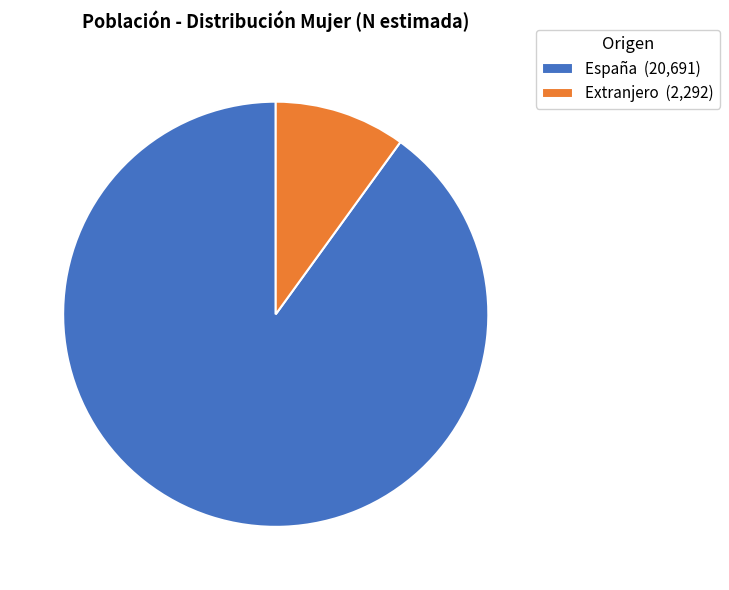

Do Extranjero (2,292) and España (20,691) together represent more than half of the pie?

Yes